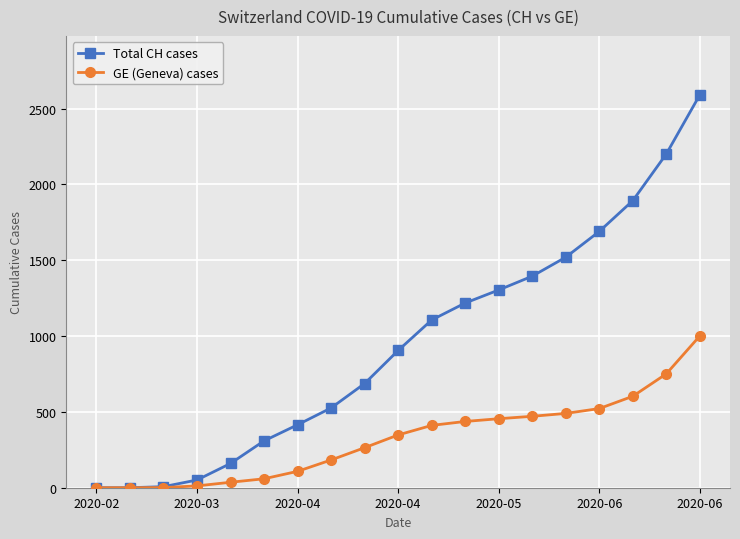

Which series has the widest spread of values?

Total CH cases